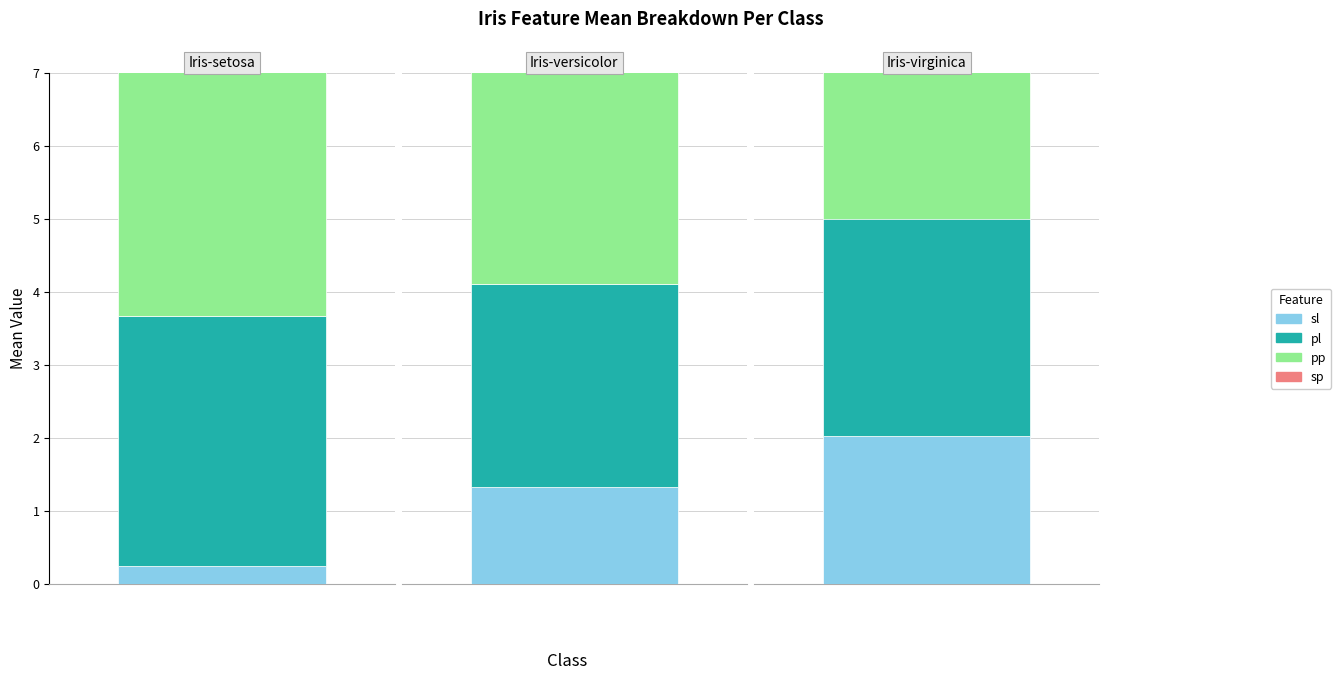

How many distinct data groups are displayed?

4